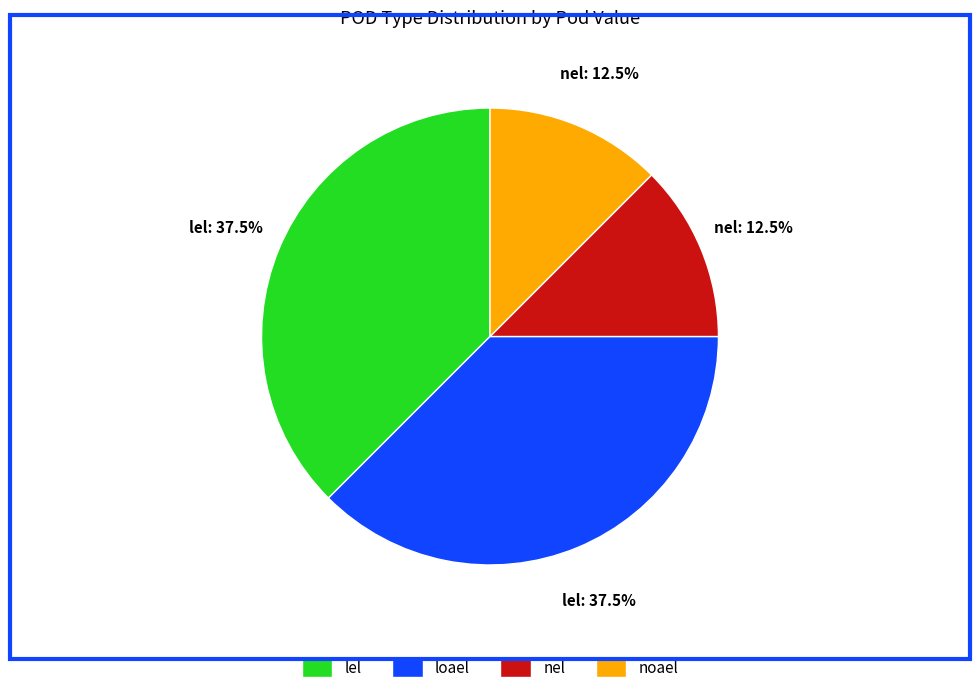

To the nearest percent, what is the difference between the largest and smallest slice percentages?

25%